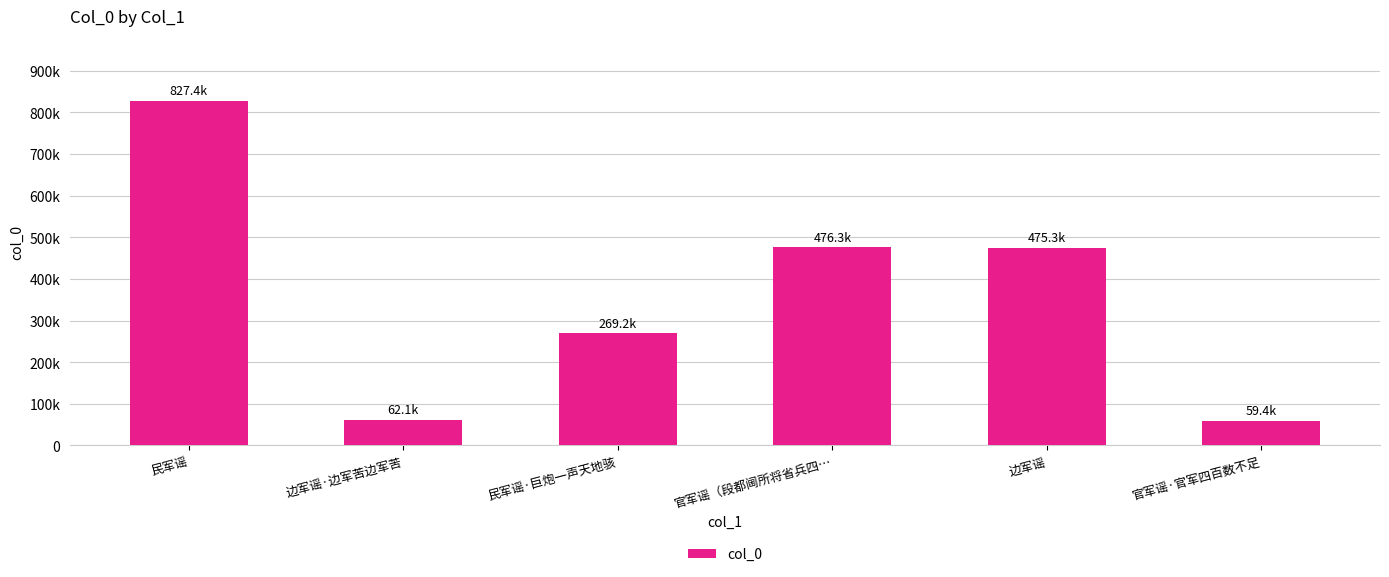

Are the bars horizontal?

No